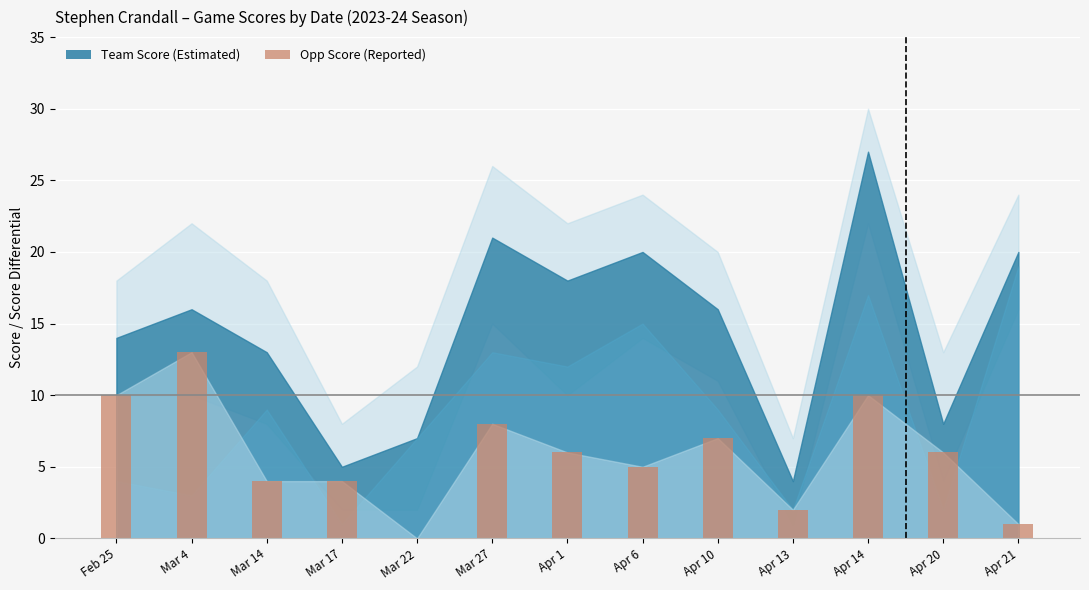

Reading left to right, what are all the values shown in this chart?

Feb 25=10	Mar 4=13	Mar 14=4	Mar 17=4	Mar 22=0	Mar 27=8	Apr 1=6	Apr 6=5	Apr 10=7	Apr 13=2	Apr 14=10	Apr 20=6	Apr 21=1